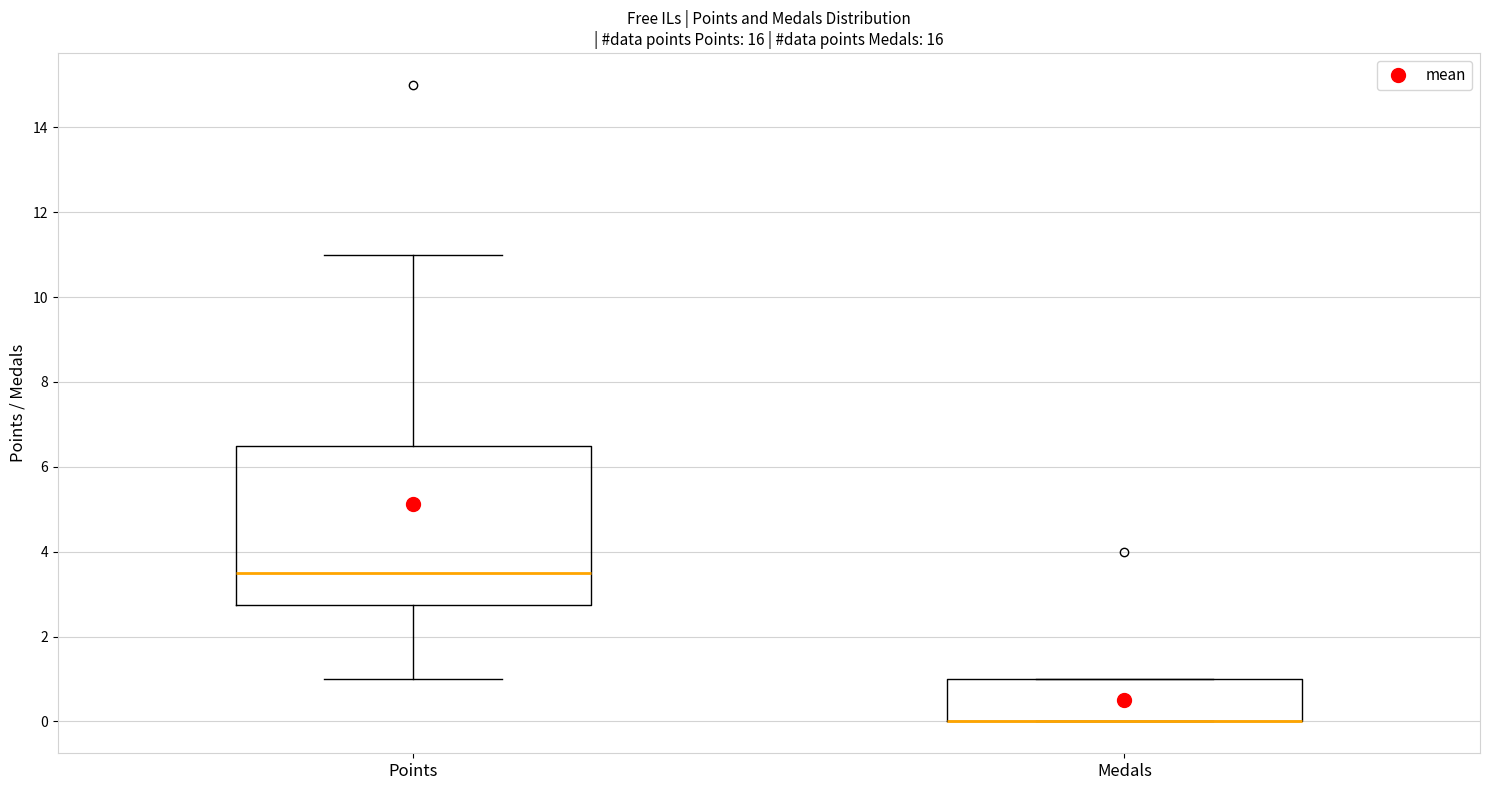

Reading left to right, transcribe this box plot: for each box, give where its median line is, the range the box spans, and where its two whiskers end, as read against the y-axis. The values are not printed on the chart, so give them approximately, as read against the axis.

Points: median 3.6, box 2.8 to 6.6, whiskers 1.0 to 11.0
Medals: median 0.0 (drawn on the box's lower edge), box 0.0 to 1.0, whiskers 0.0 to 1.0